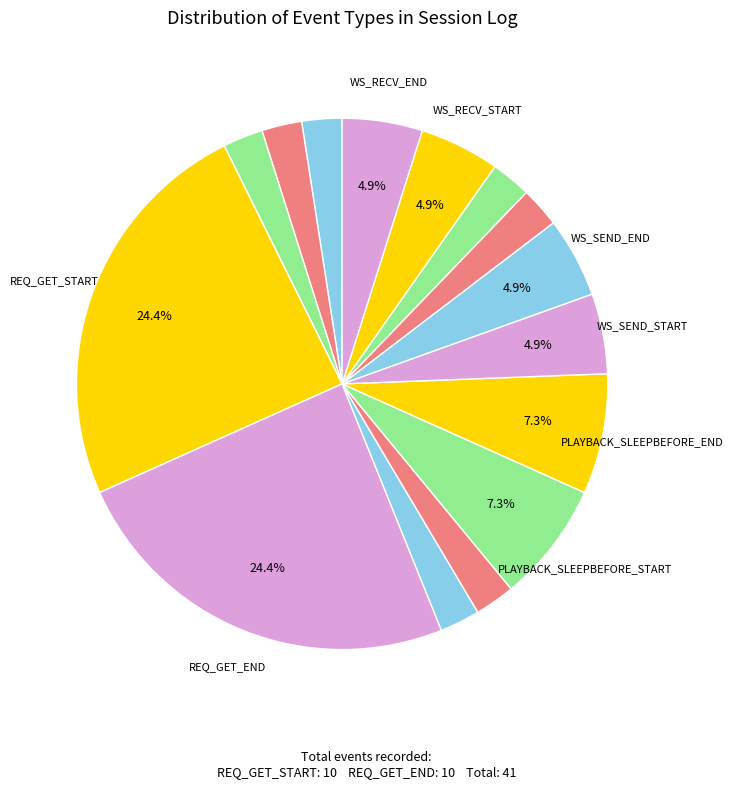

Count the number of slices in the pie.

15